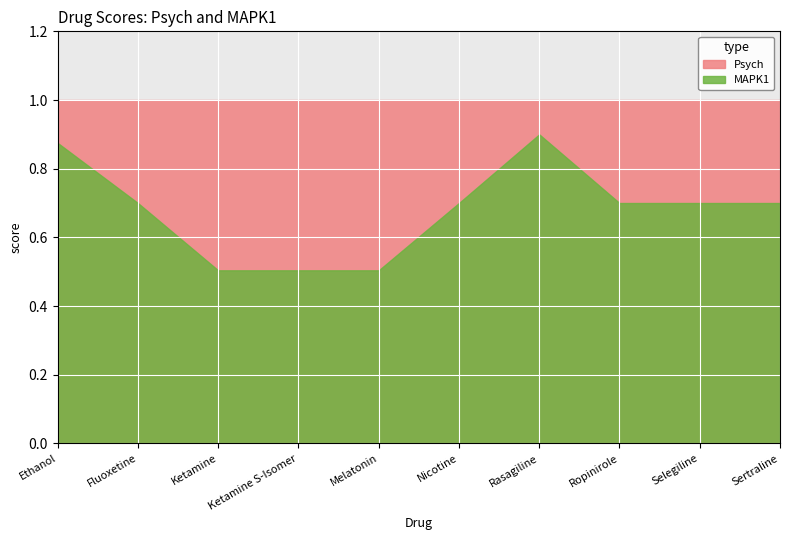

At Selegiline, list the series in order from smallest to largest.

MAPK1, Psych